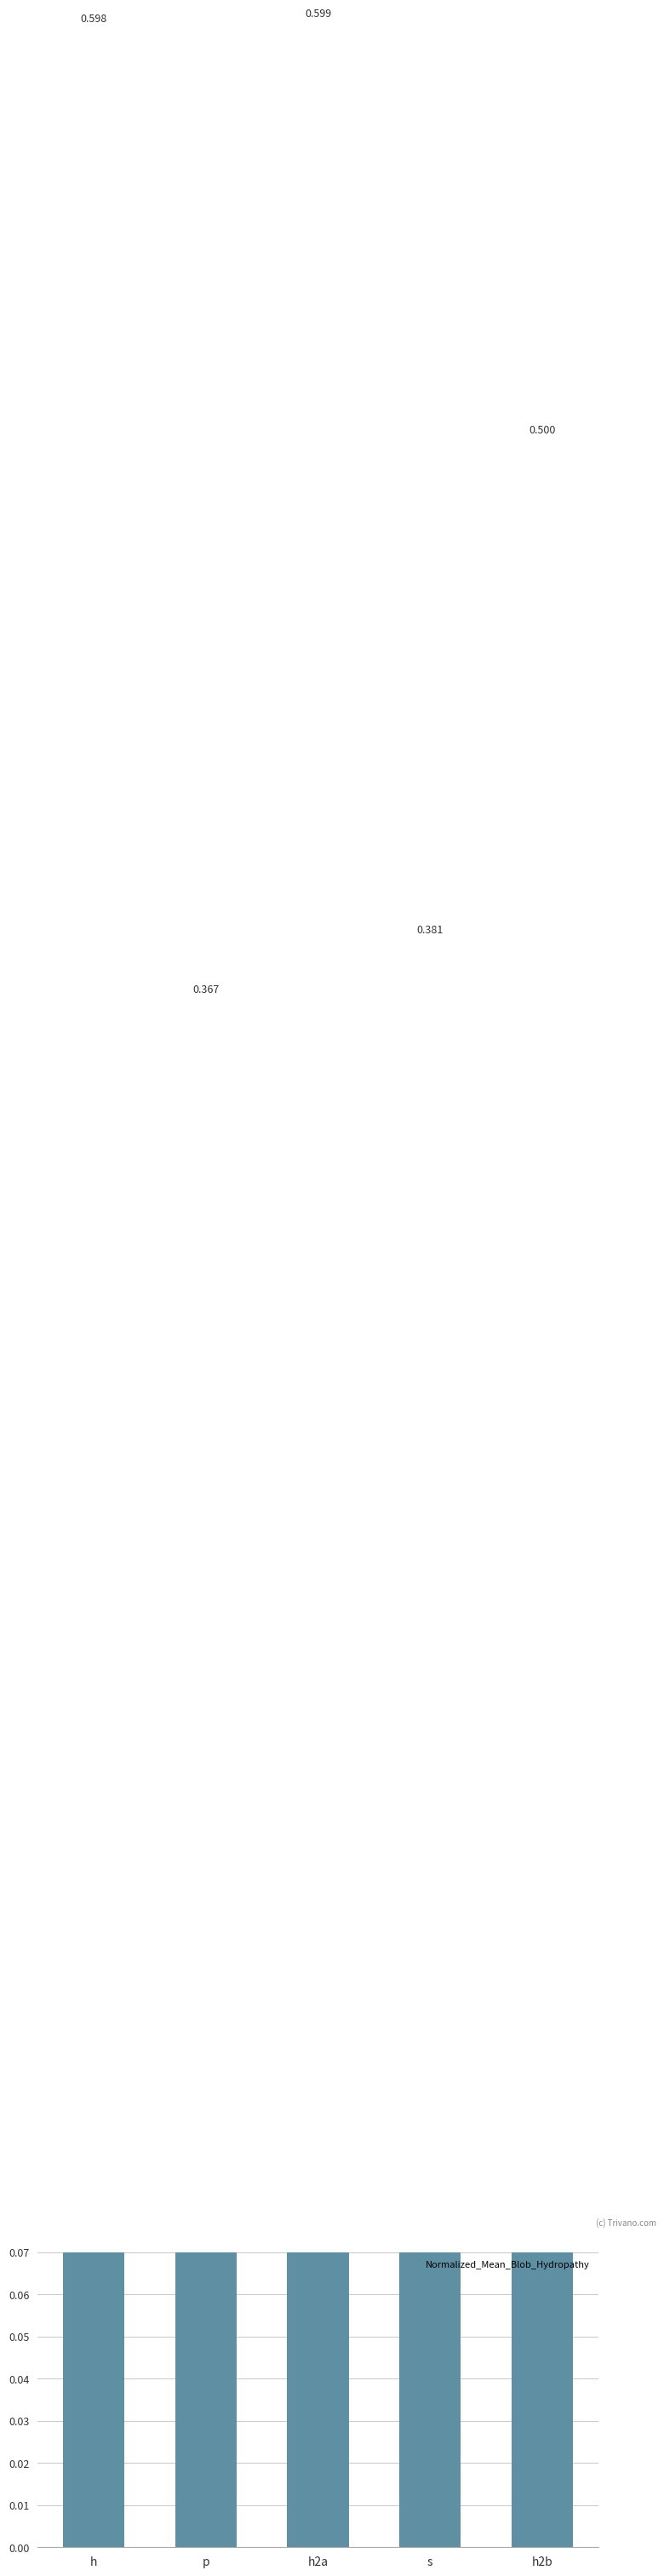

List the labels in order of value, smallest first.

p, s, h2b, h, h2a